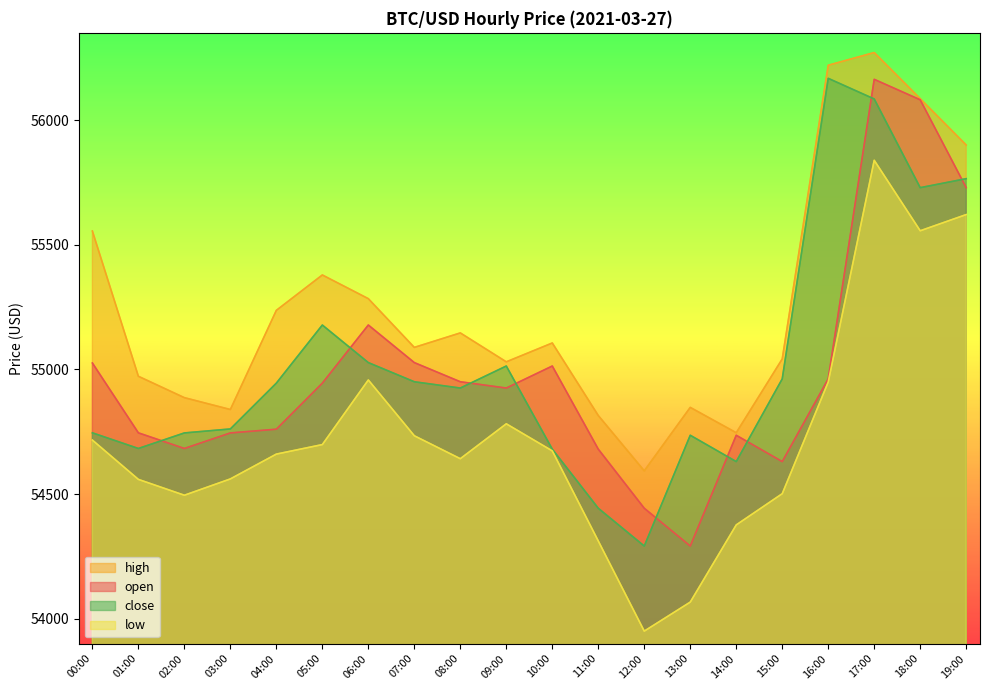

What is the average value of the close series?

55023.0